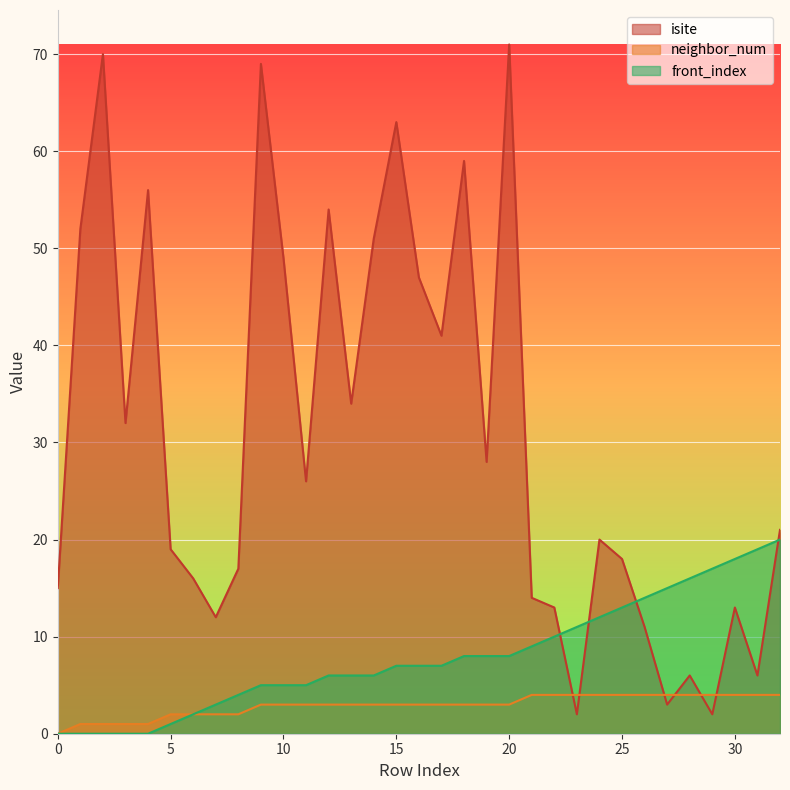

Does the chart display data point markers on the line(s)?

No